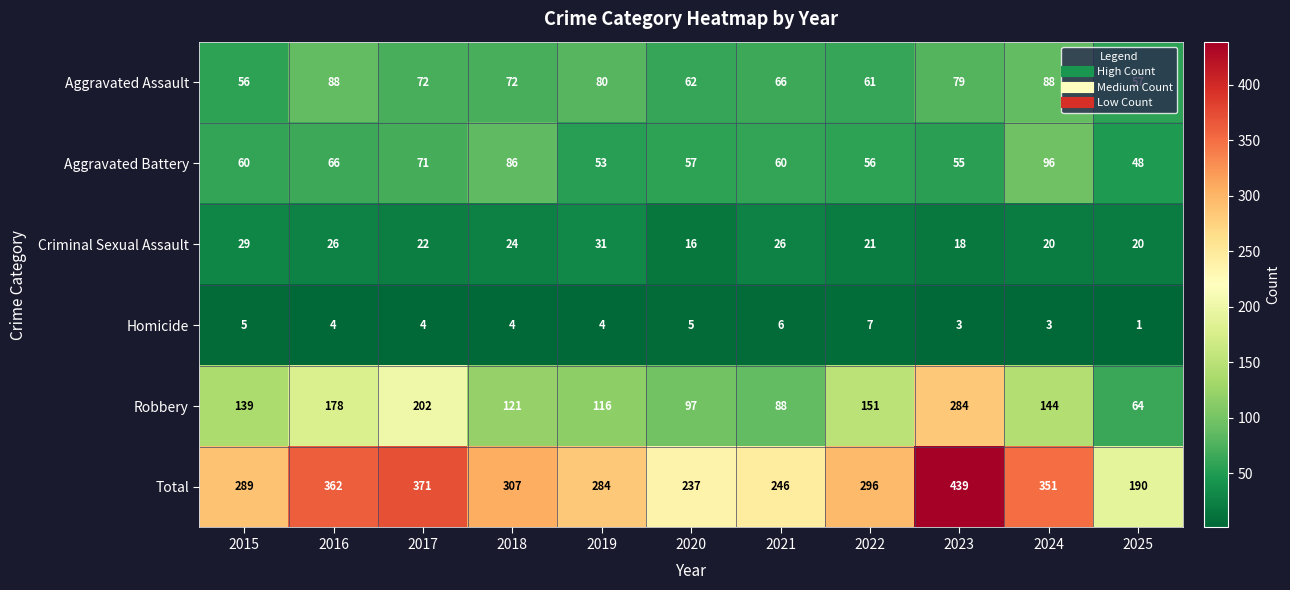

Is it true that Total equals 405 at 2020?

False